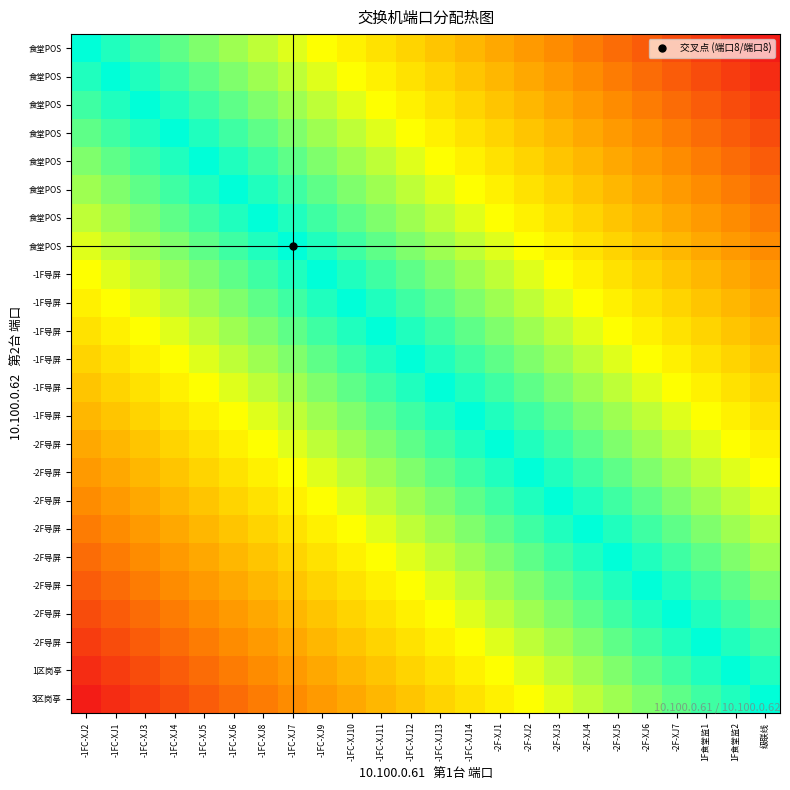

How many data points does each series have?

24